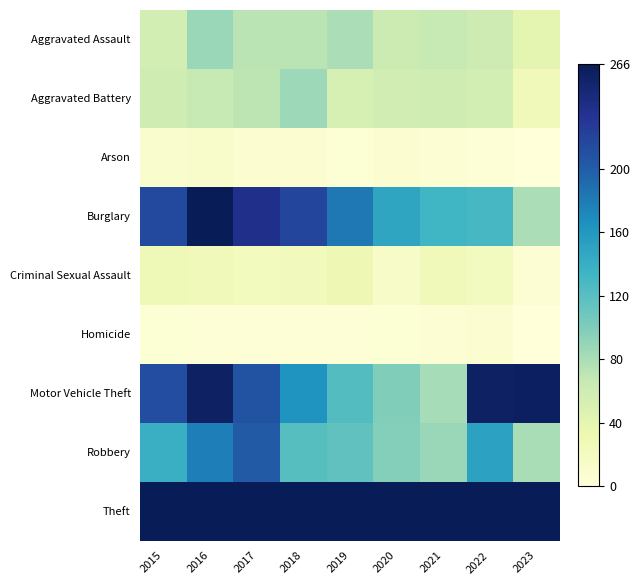

Reading left to right, what are all the values shown in this chart?

Aggravated Assault: 2015=56	2016=88	2017=72	2018=72	2019=80	2020=62	2021=66	2022=61	2023=41
Aggravated Battery: 2015=60	2016=66	2017=71	2018=86	2019=53	2020=57	2021=60	2022=56	2023=26
Arson: 2015=10	2016=12	2017=7	2018=7	2019=5	2020=7	2021=6	2022=3	2023=0
Burglary: 2015=216	2016=266	2017=237	2018=218	2019=182	2020=148	2021=133	2022=129	2023=79
Criminal Sexual Assault: 2015=29	2016=26	2017=22	2018=24	2019=31	2020=15	2021=26	2022=21	2023=6
Homicide: 2015=5	2016=4	2017=4	2018=4	2019=4	2020=5	2021=6	2022=7	2023=1
Motor Vehicle Theft: 2015=212	2016=259	2017=208	2018=163	2019=123	2020=99	2021=82	2022=259	2023=260
Robbery: 2015=139	2016=178	2017=202	2018=121	2019=116	2020=97	2021=88	2022=151	2023=81
Theft: 2015=266	2016=266	2017=266	2018=266	2019=266	2020=266	2021=266	2022=266	2023=266